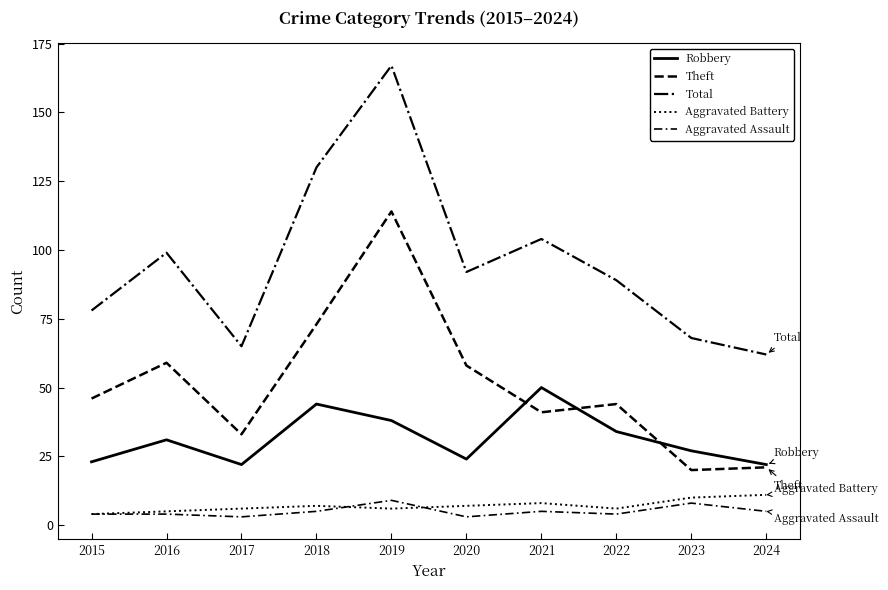

What is the approximate value of Theft at 2024, to the nearest 10?

20